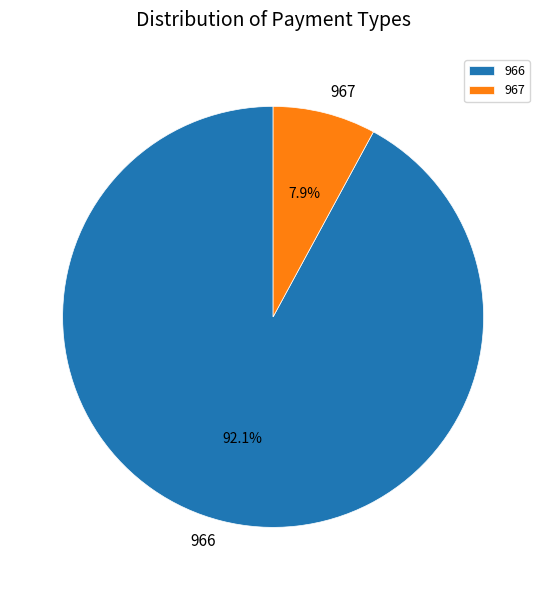

Is it true that 966 is 1% of the pie?

False